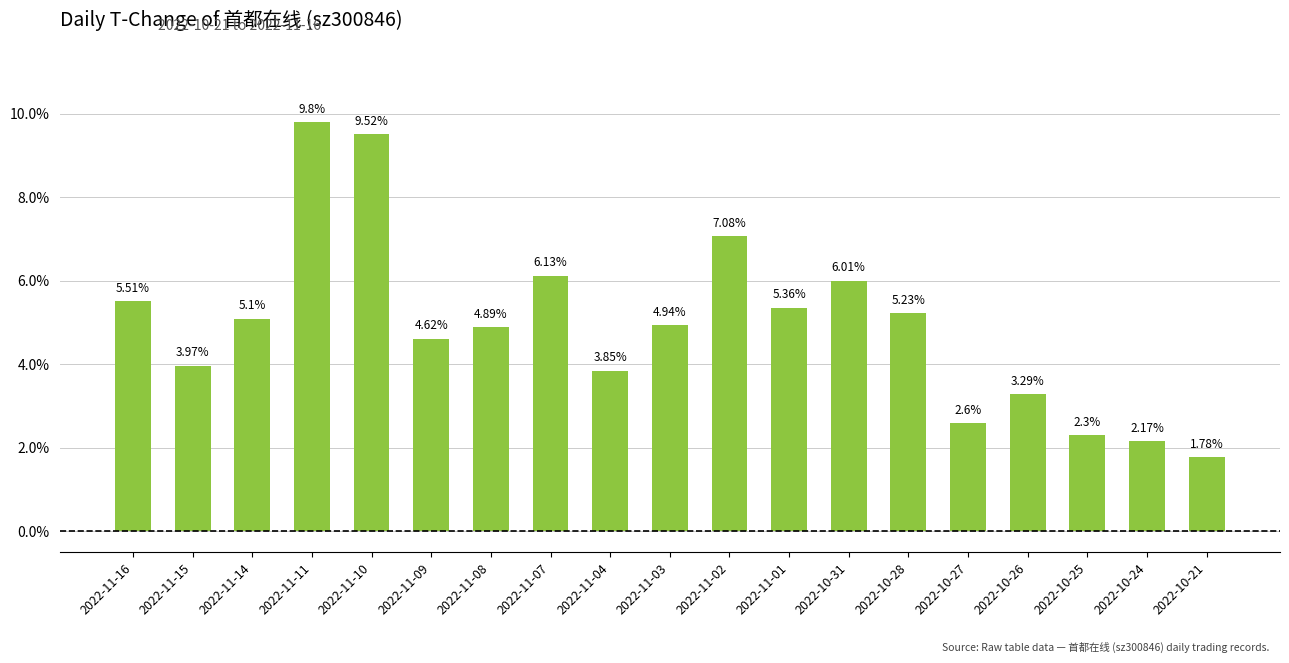

At which category does the chart reach its peak across all series?

2022-11-11